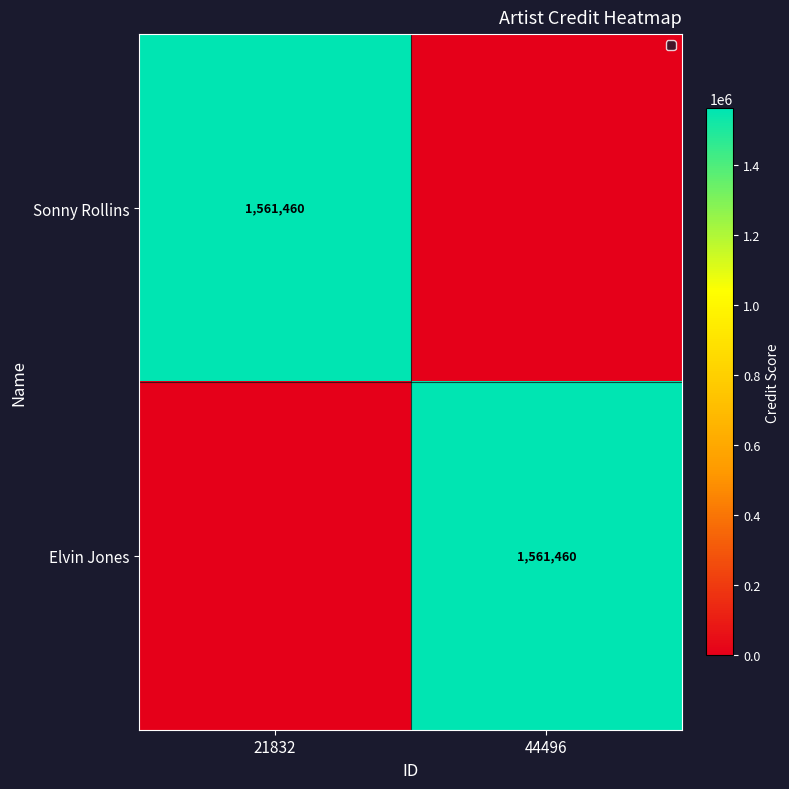

Is it true that Sonny Rollins equals 2611023 at 21832?

False